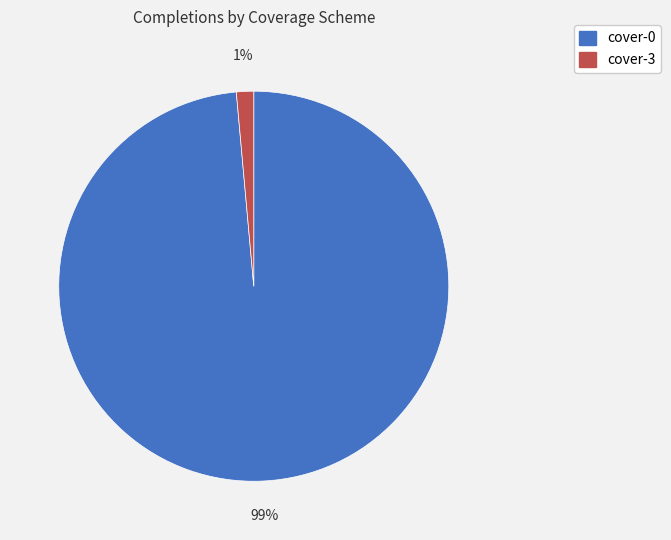

Do cover-3 and cover-0 together represent more than half of the pie?

Yes